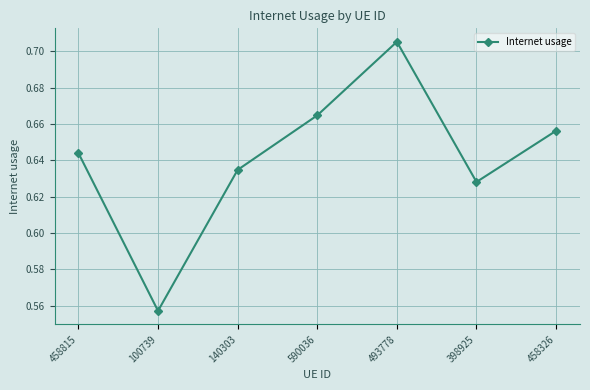

Which has a higher value, 458815 or 398925?

458815